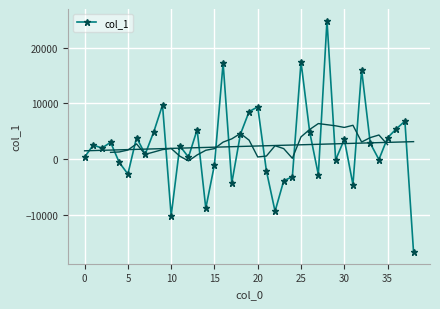

Reading left to right, what are all the values shown in this chart?

373.3	2538.7	1986.0	3026.8	-577.2	-2668.4	3878.7	894.3	4949.0	9718.1	-10150.0	2388.3	364.0	5302.9	-8807.4	-995.4	17230.5	-4303.7	4480.4	8527.0	9388.1	-2077.5	-9352.0	-3880.4	-3149.9	17451.0	4894.4	-2770.5	24858.5	-124.8	3554.1	-4564.2	16047.8	2851.6	-66.3	3845.9	5429.0	6818.7	-16671.8